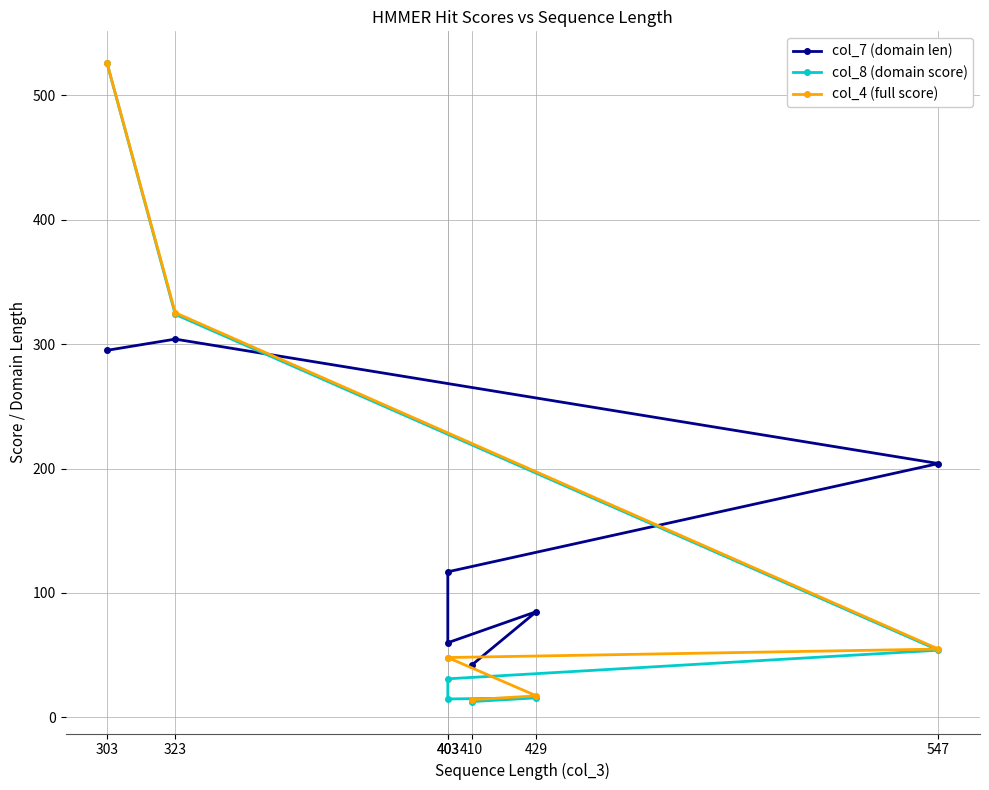

What is the spread (max minus min) of values at 403?

86.0